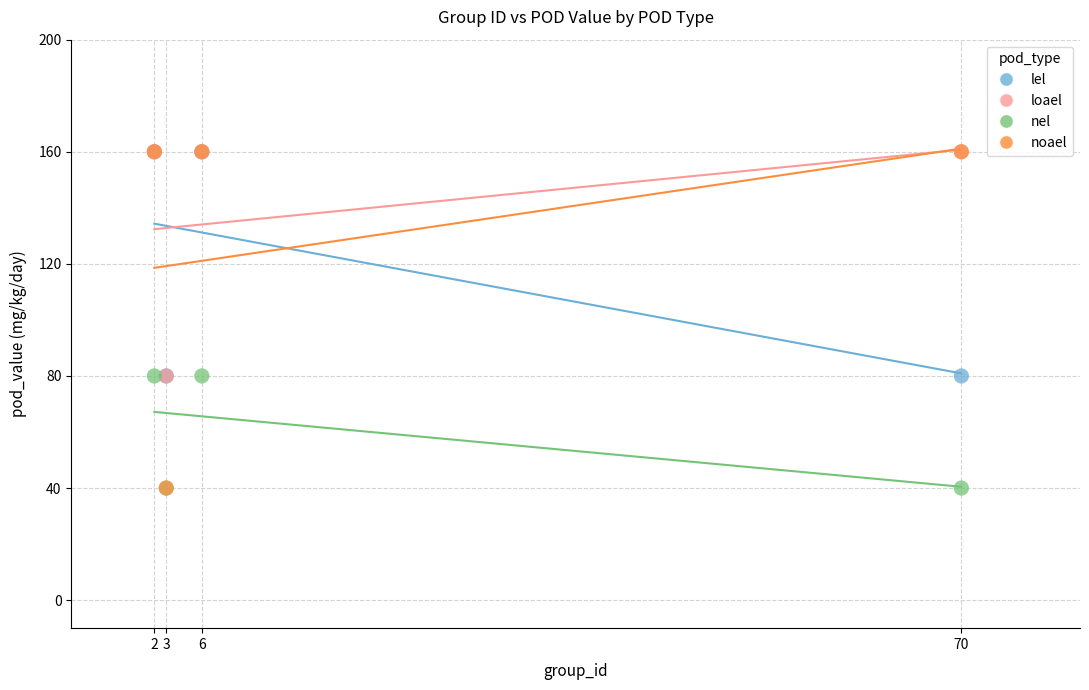

What are all the series names shown in the legend?

lel, loael, nel, noael